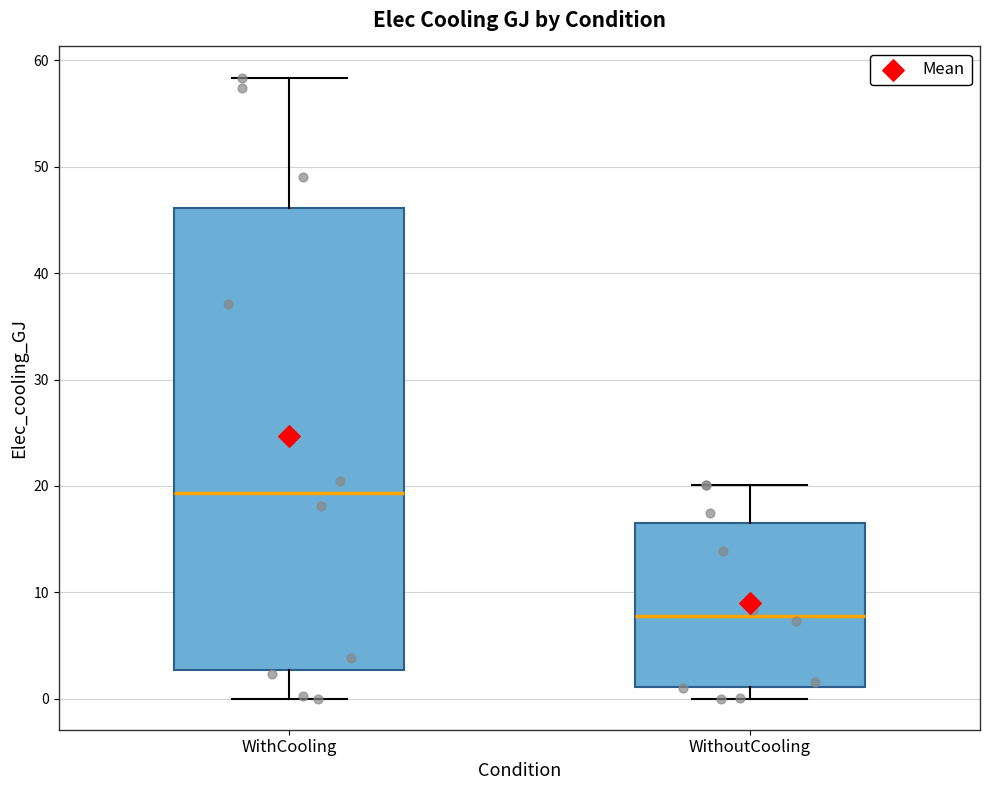

Where is the lower edge of the box for WithoutCooling on the y-axis? The values are not printed on the chart, so give them approximately, as read against the axis.

1